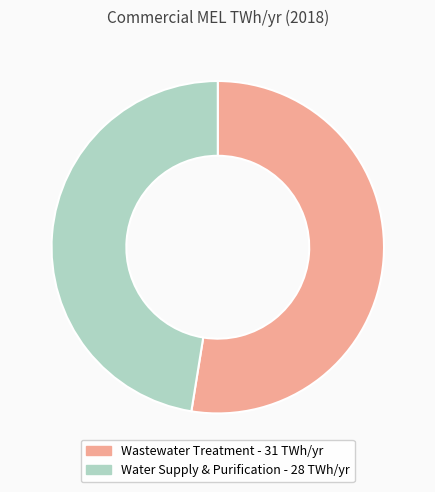

How many segments does this pie chart have?

2